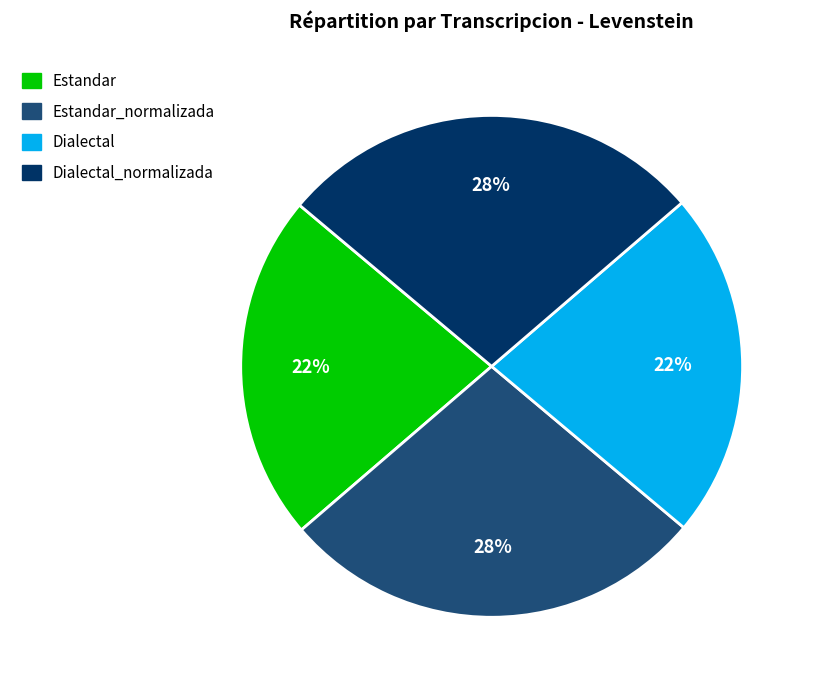

To the nearest percent, what is the combined percentage of Estandar_normalizada and Dialectal?

50%